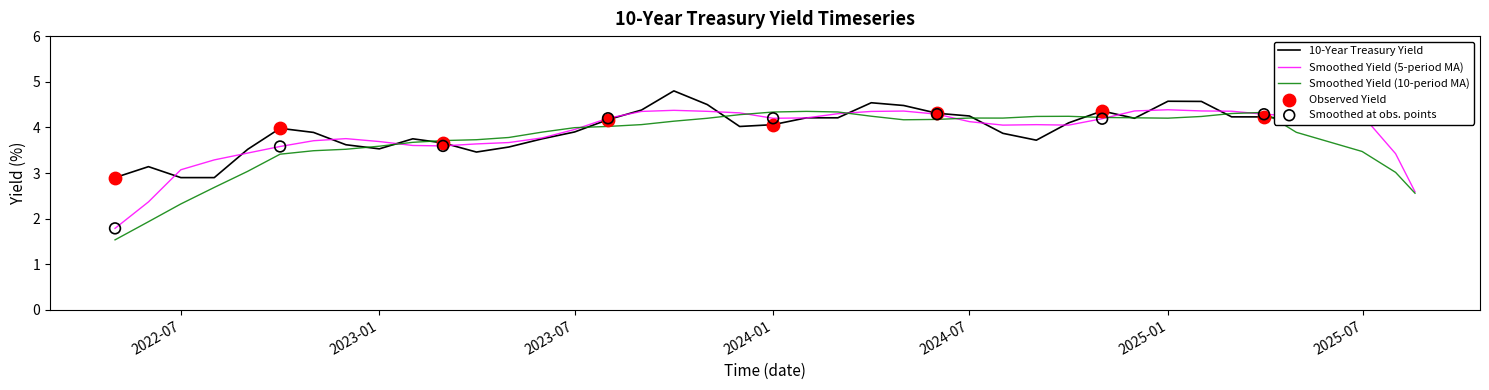

Which series has the largest range (max minus min)?

Smoothed Yield (10-period MA)